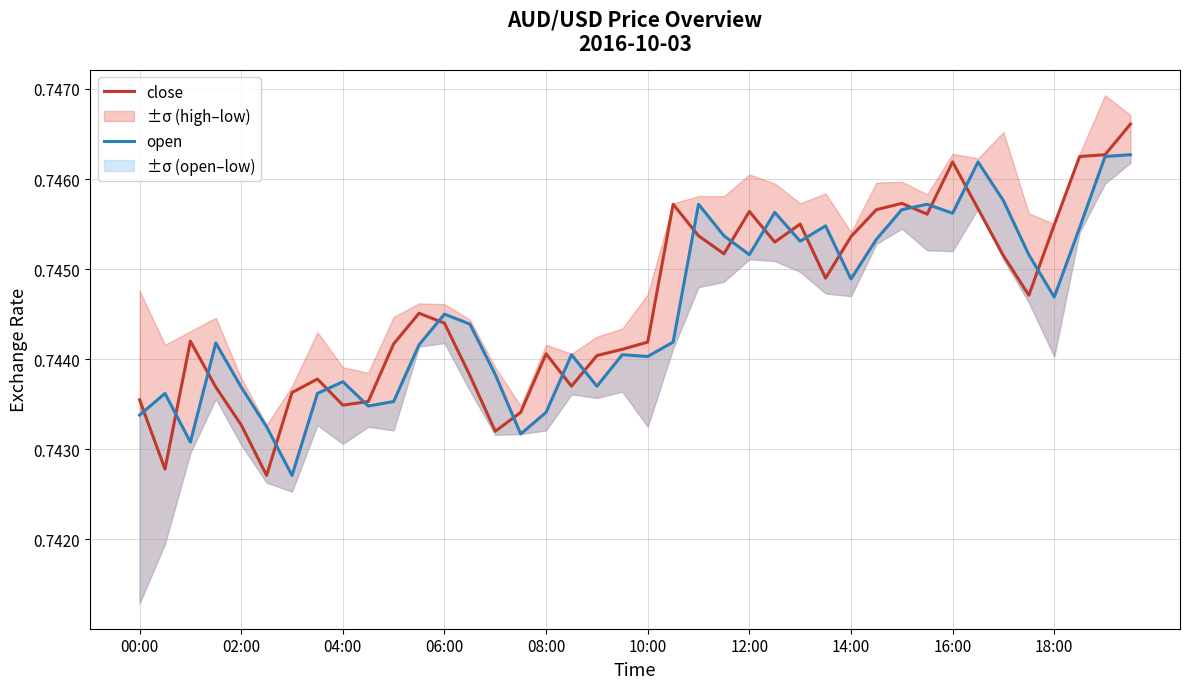

How many intersections are there between open and close?

20